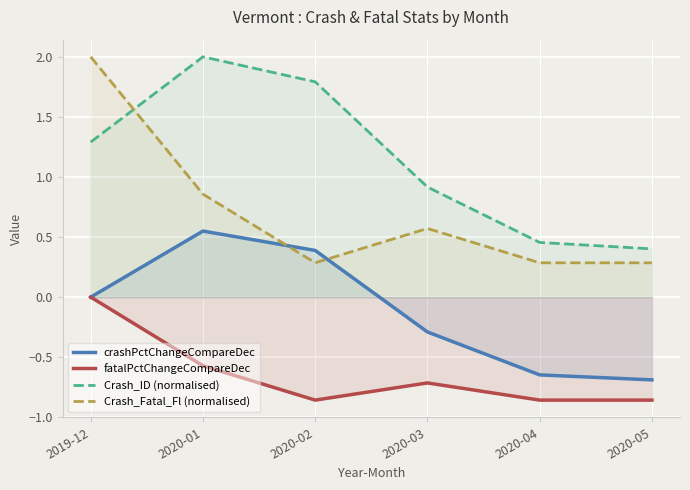

What are all the series names shown in the legend?

crashPctChangeCompareDec, fatalPctChangeCompareDec, Crash_ID (normalised), Crash_Fatal_Fl (normalised)